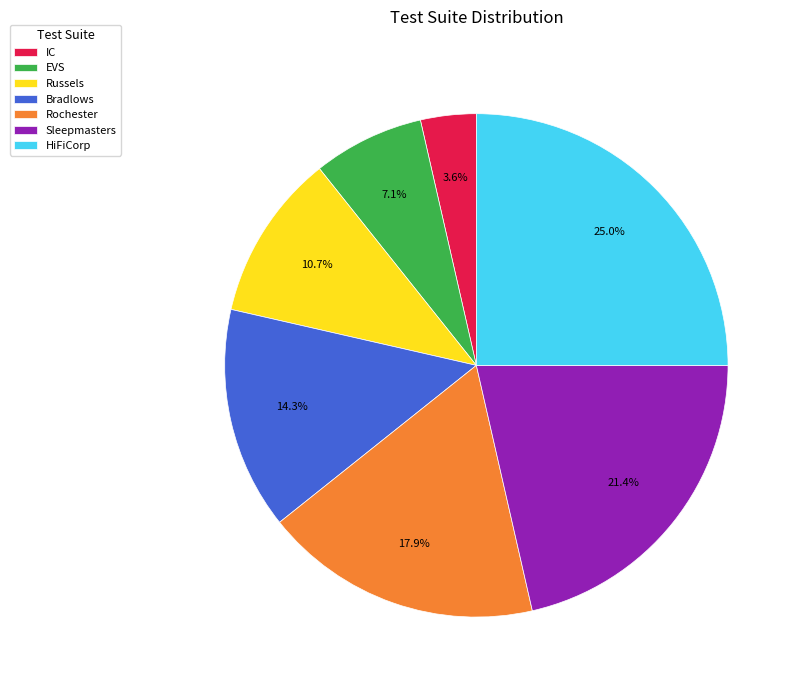

Is it true that HiFiCorp is 25% of the pie?

True